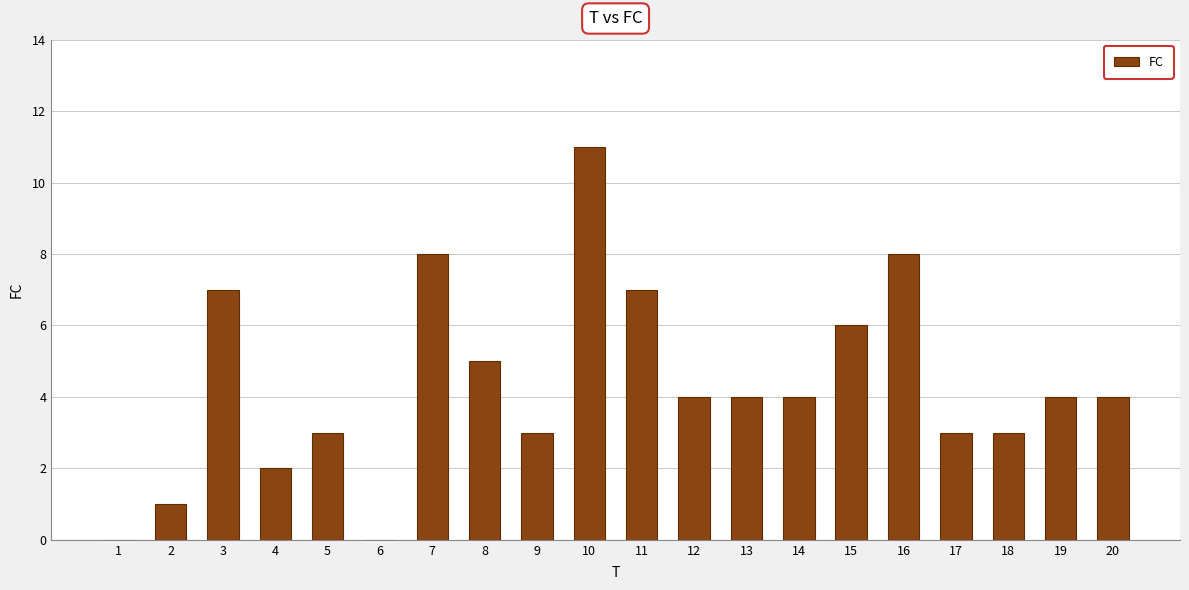

What is the sum of all values?

87